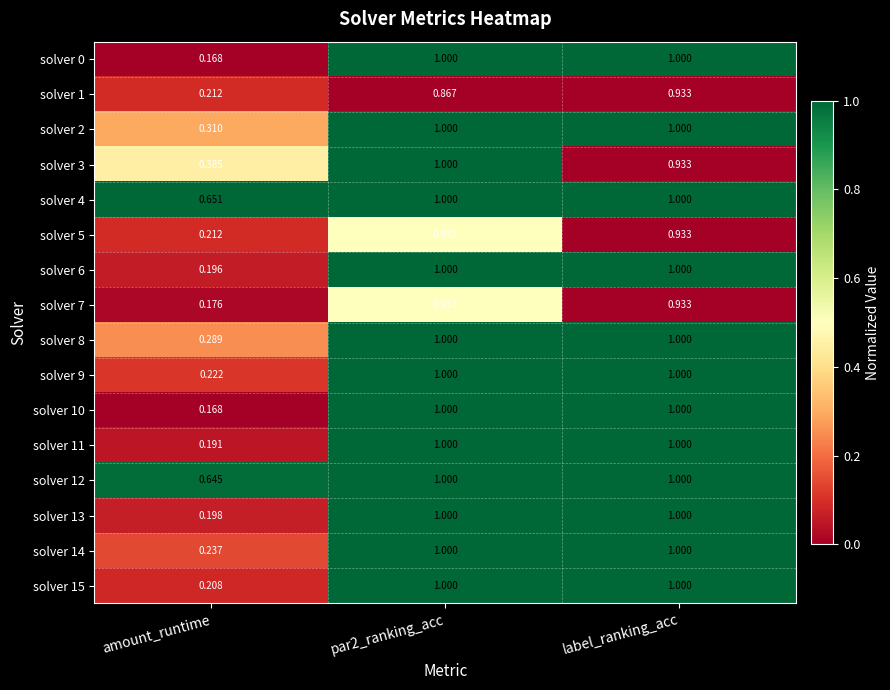

Is the value of solver 6 at amount_runtime greater than the value of solver 5 at label_ranking_acc?

No